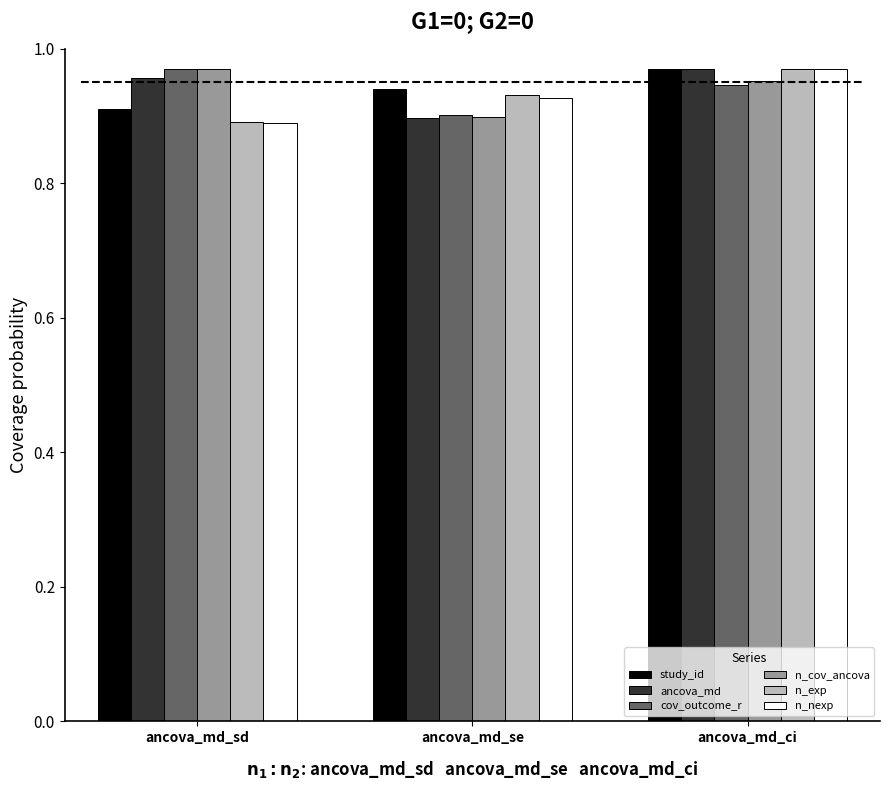

How many bars are there in each group?

6